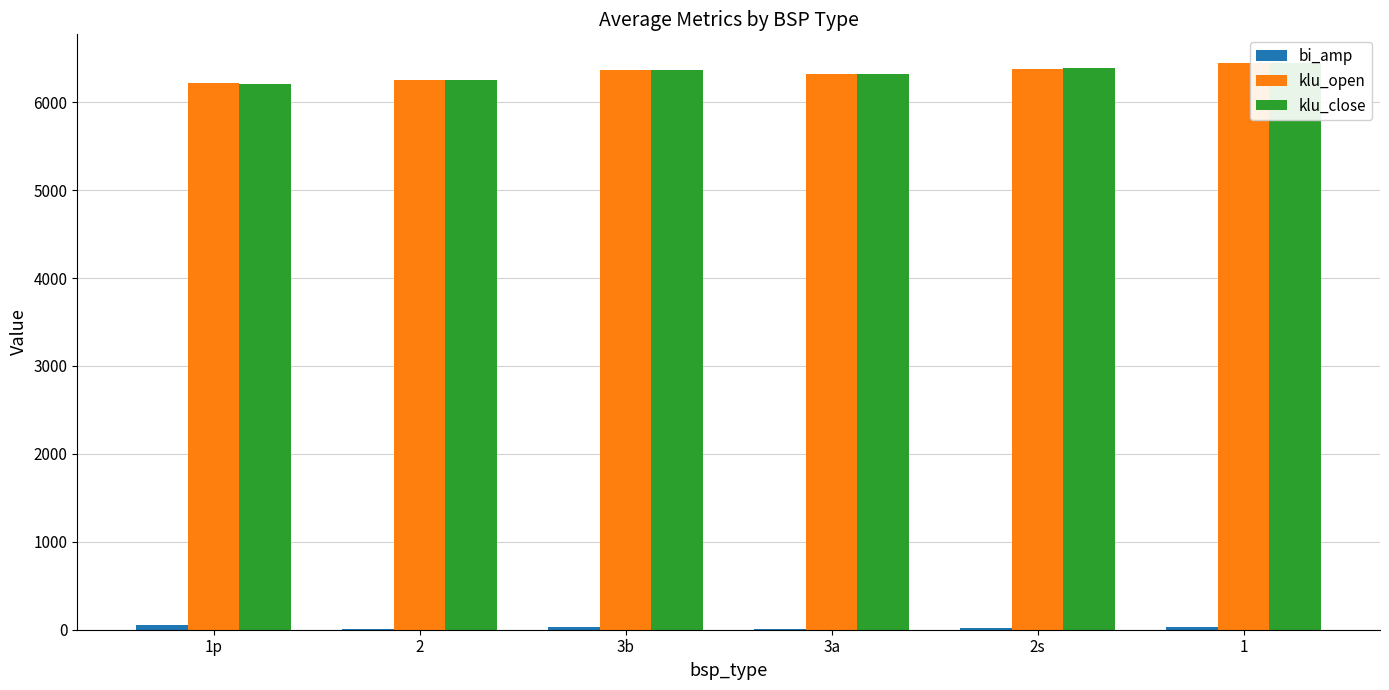

What is the value of the bi_amp bar at the 5th from the left?

15.8